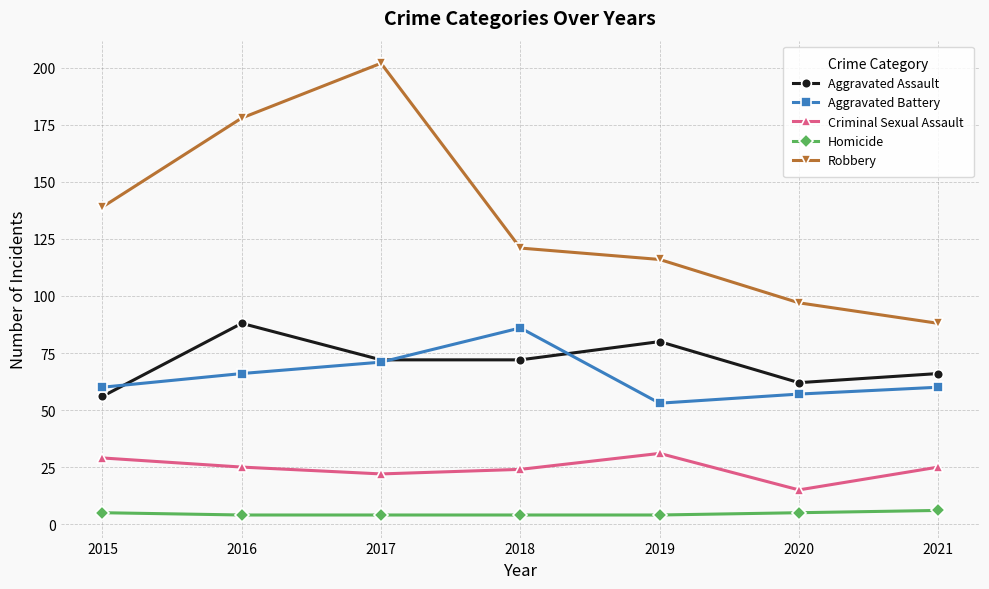

Reading right to left, list all the values displayed in this chart.

Aggravated Assault: 2021=66	2020=62	2019=80	2018=72	2017=72	2016=88	2015=56
Aggravated Battery: 2021=60	2020=57	2019=53	2018=86	2017=71	2016=66	2015=60
Criminal Sexual Assault: 2021=25	2020=15	2019=31	2018=24	2017=22	2016=25	2015=29
Homicide: 2021=6	2020=5	2019=4	2018=4	2017=4	2016=4	2015=5
Robbery: 2021=88	2020=97	2019=116	2018=121	2017=202	2016=178	2015=139